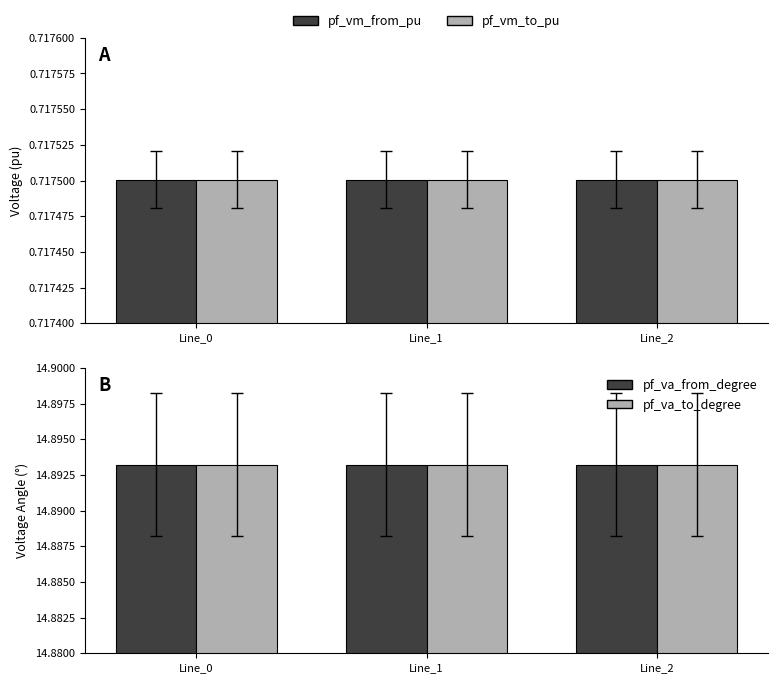

Is it true that pf_vm_from_pu equals 0.2 at Line_0?

False